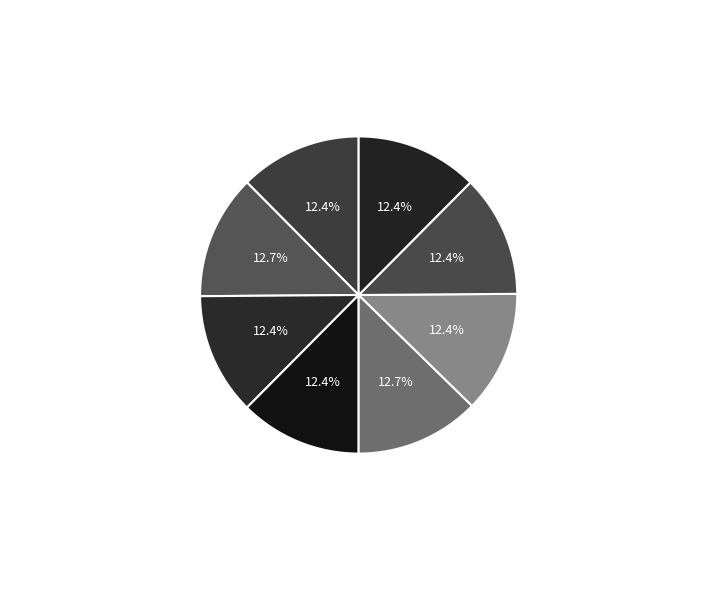

What percentage is NOT represented by 太上皇后閤春帖子 (1111197)?

87.3%